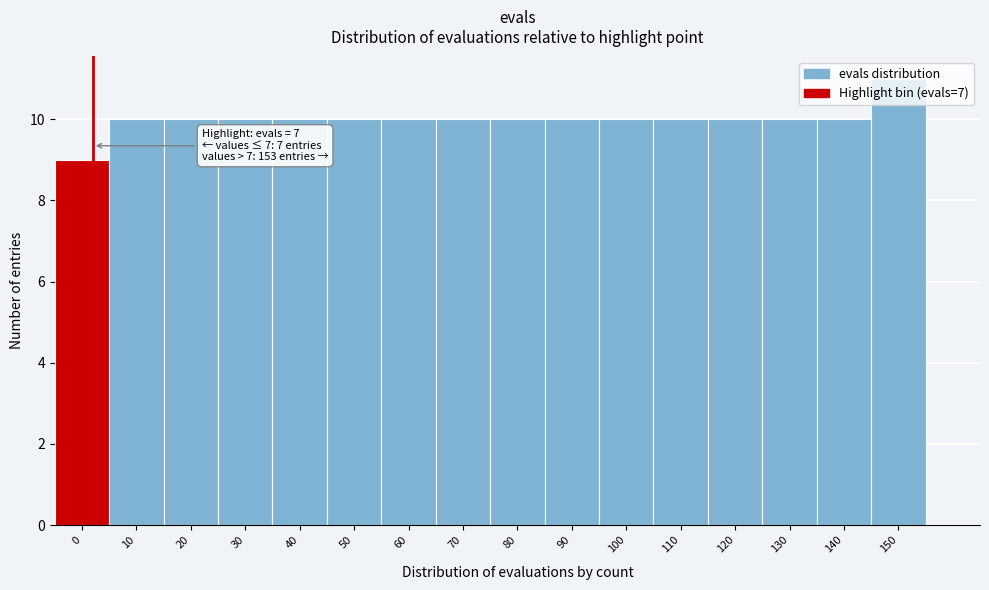

What is the value of the 12th bar from the left?

10